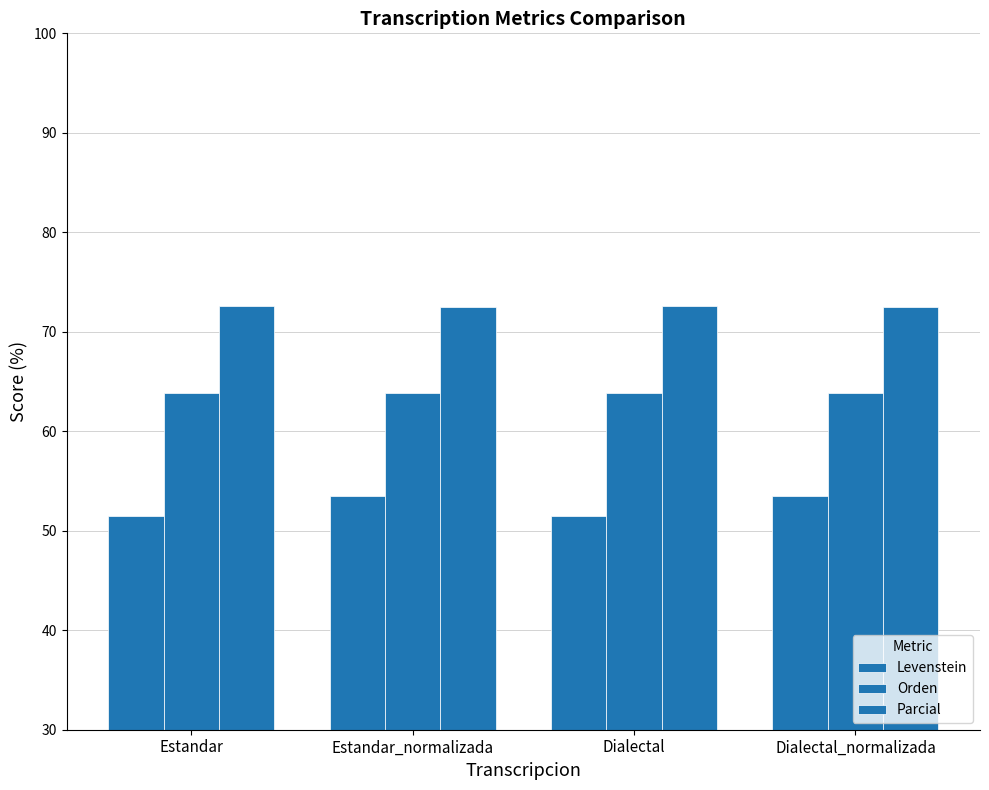

What is the label of the 3rd bar from the left?

Dialectal